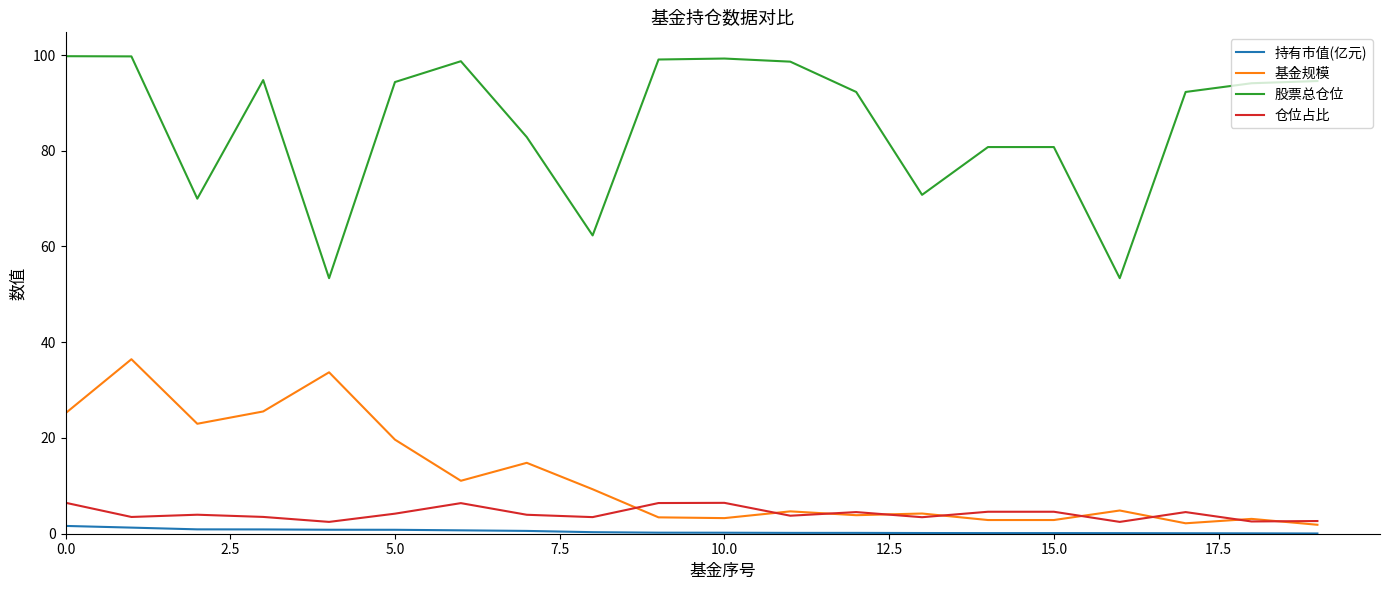

What is the greatest value displayed?

99.8